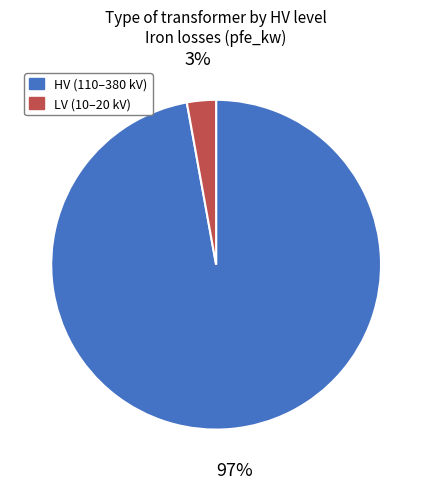

To the nearest percent, what is the average slice percentage?

50%